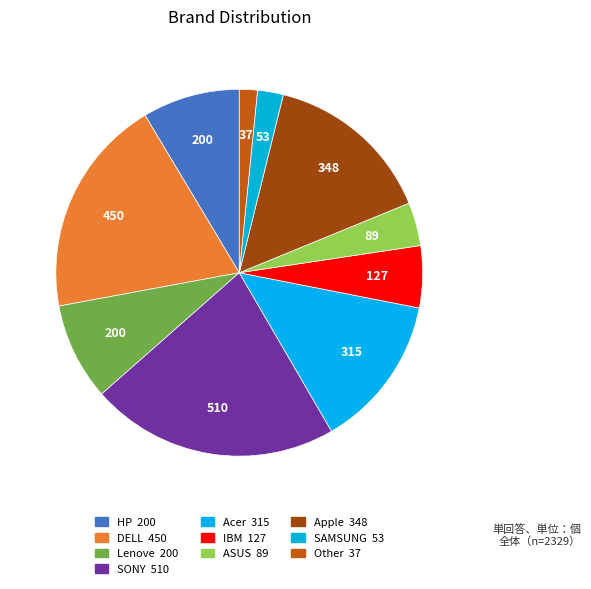

What portion of the pie excludes Other?

98.4%